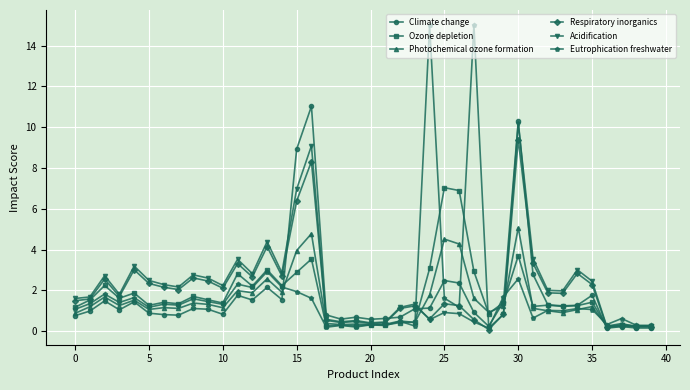

What is the maximum value shown in the chart?

15.0